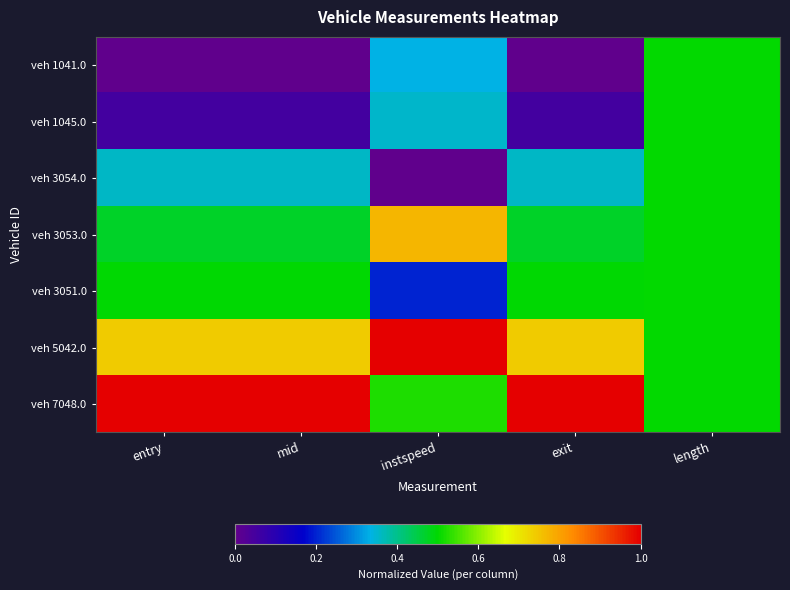

List the series in order of their peak value, highest first.

veh 5042.0, veh 7048.0, veh 3053.0, veh 1041.0, veh 1045.0, veh 3054.0, veh 3051.0